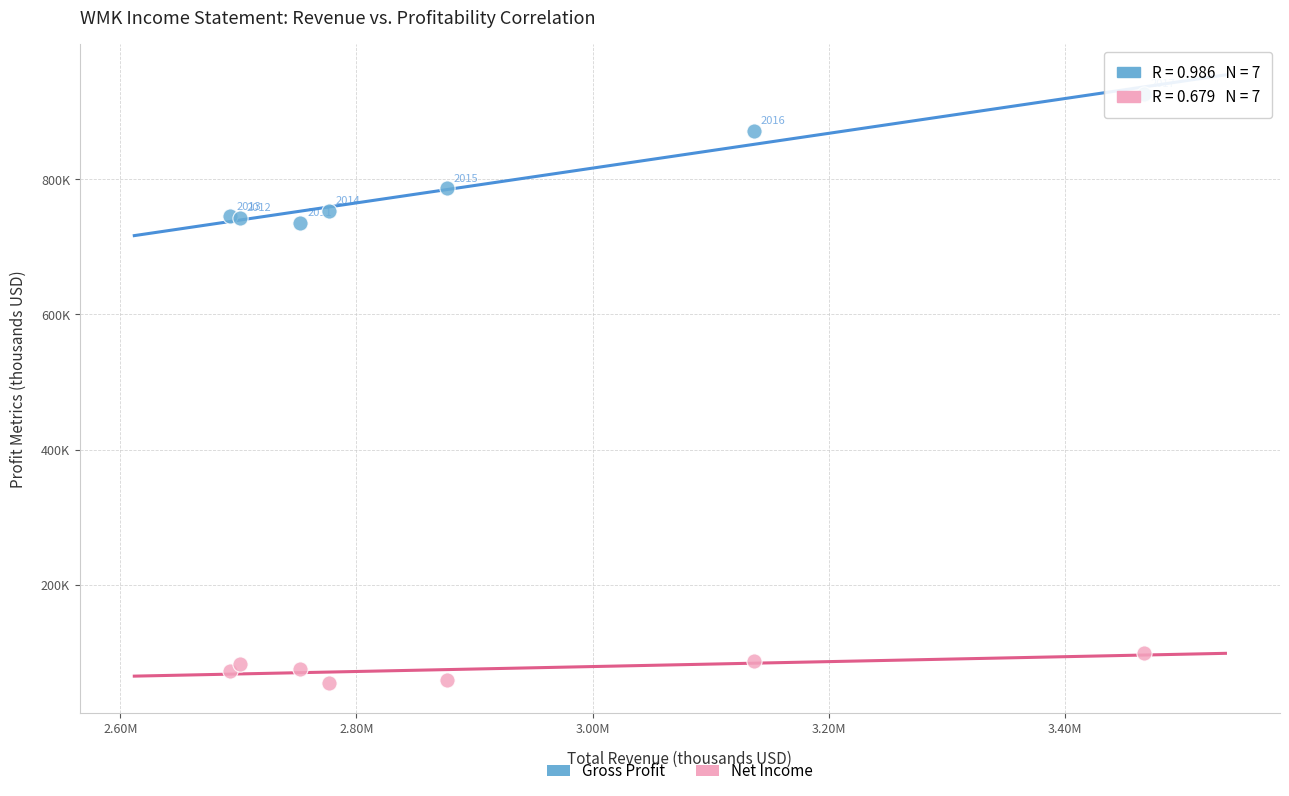

Which series reaches the maximum Y coordinate?

Gross Profit